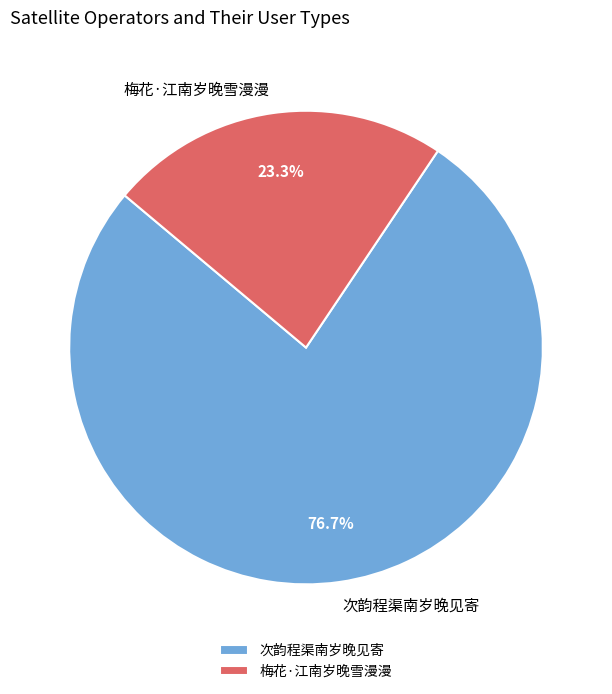

Which slice represents more than half of the pie?

次韵程渠南岁晚见寄